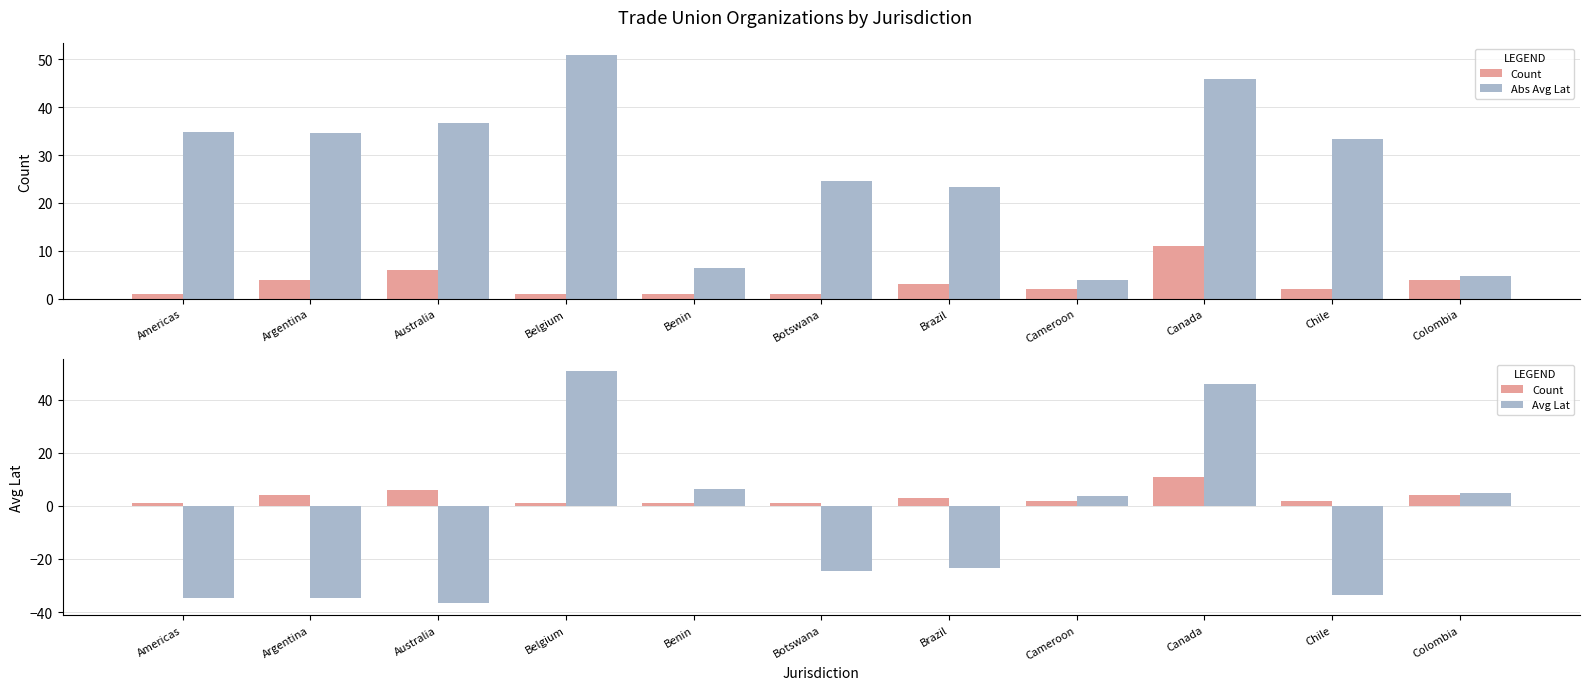

What is the difference between the second highest and second lowest values in the Abs Avg Lat series?

41.2